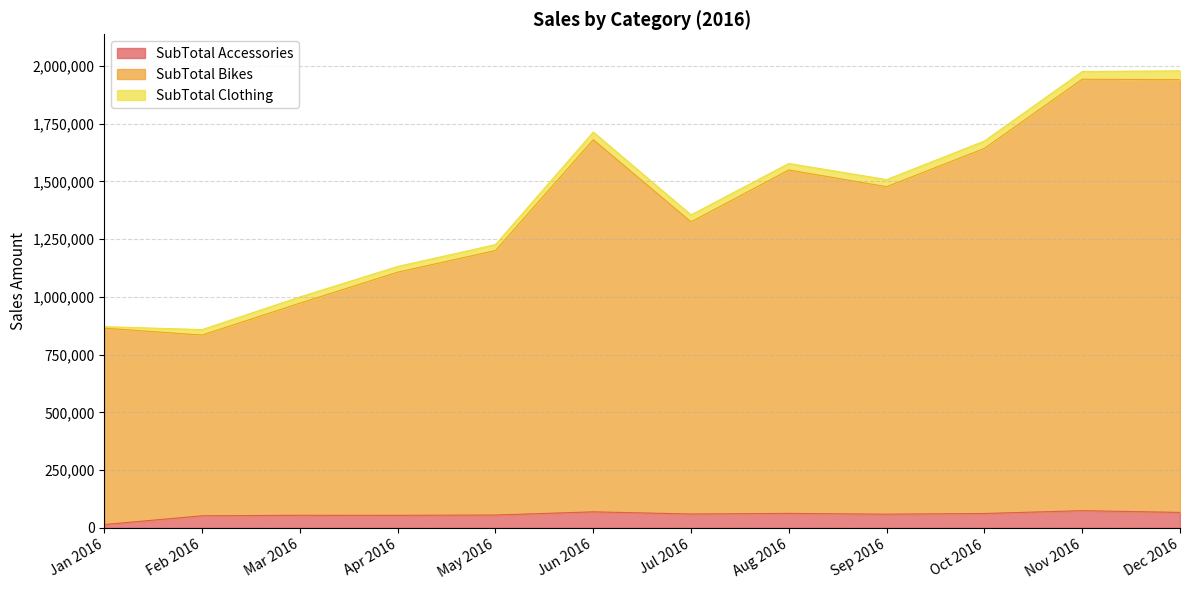

In SubTotal Bikes, how many points are higher than both neighbors (excluding endpoints)?

3